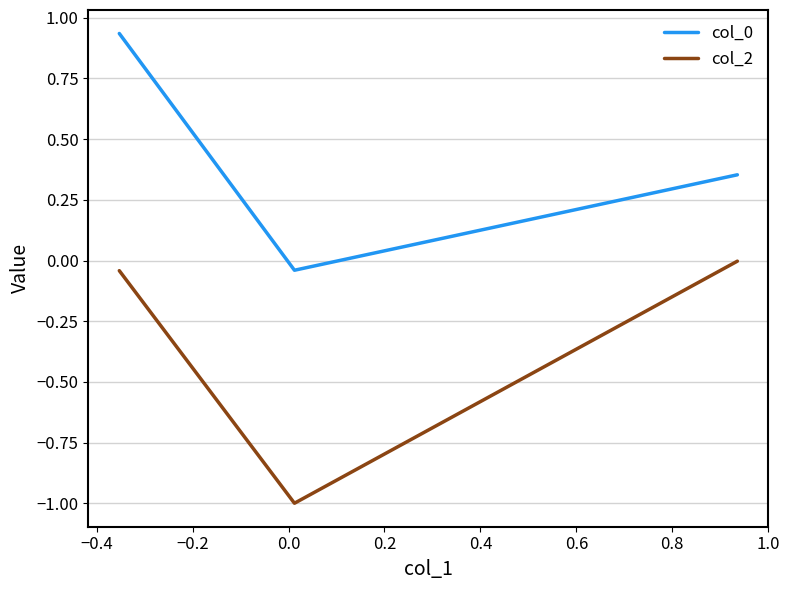

What is the average value of the col_2 series?

-0.3